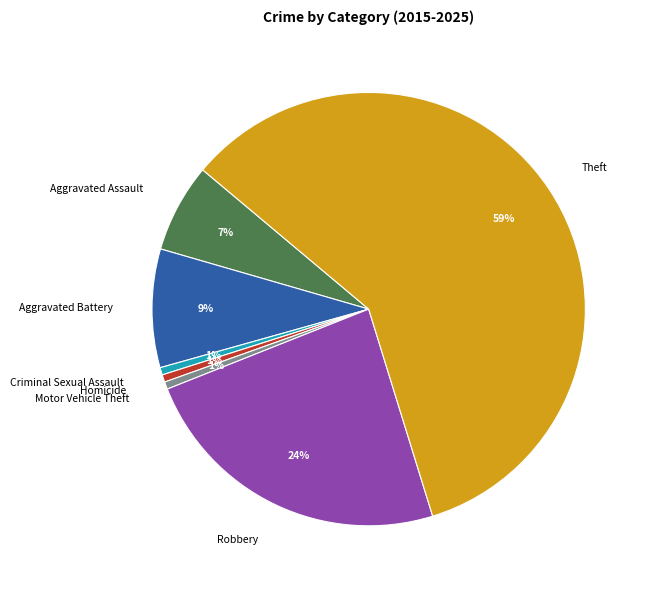

Do Robbery and Homicide together represent more than half of the pie?

No